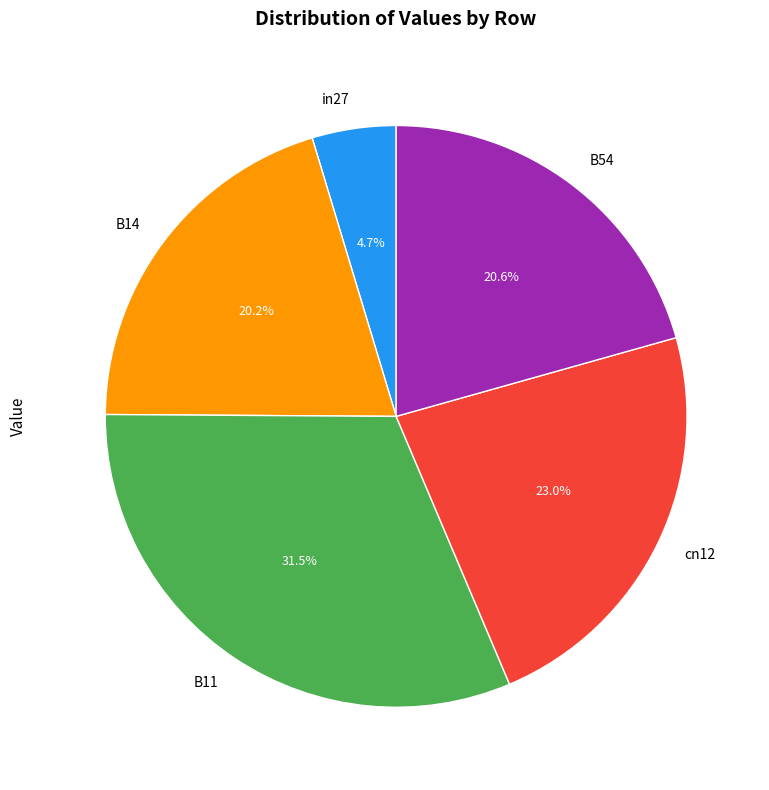

Do B14 and B54 together represent more than half of the pie?

No